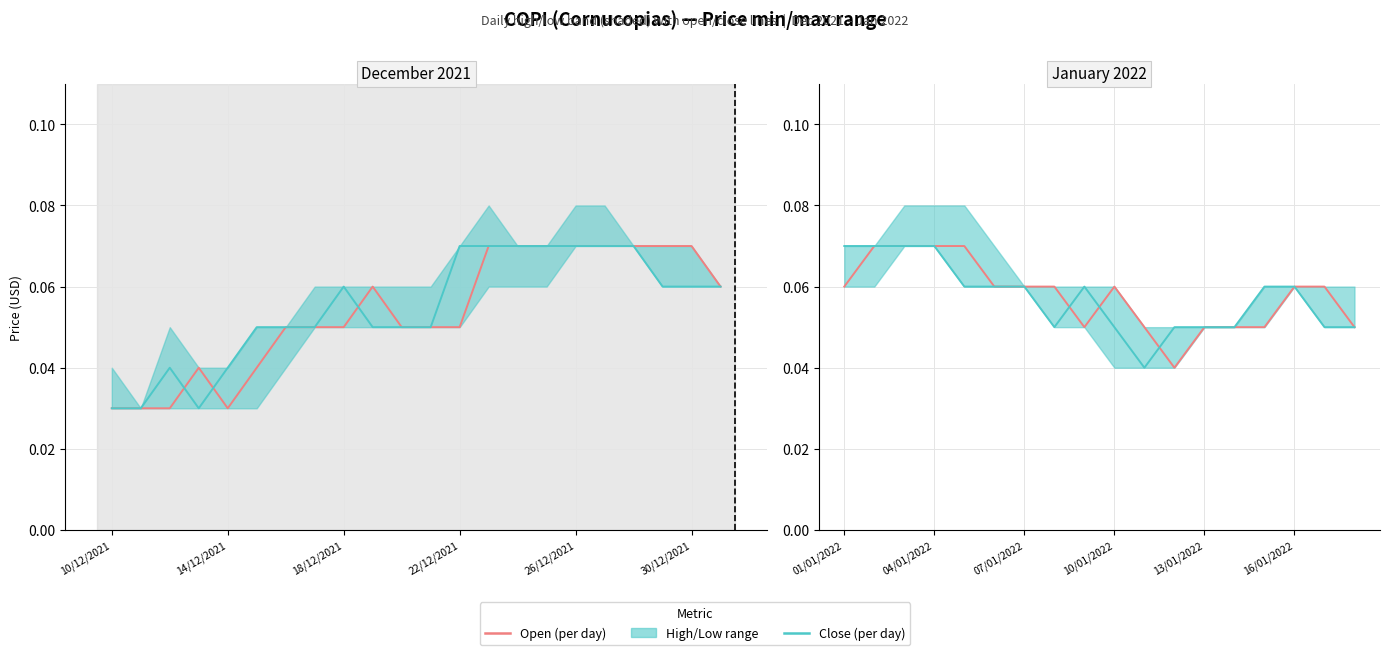

List the series in order of their overall mean, highest first.

Open, Close